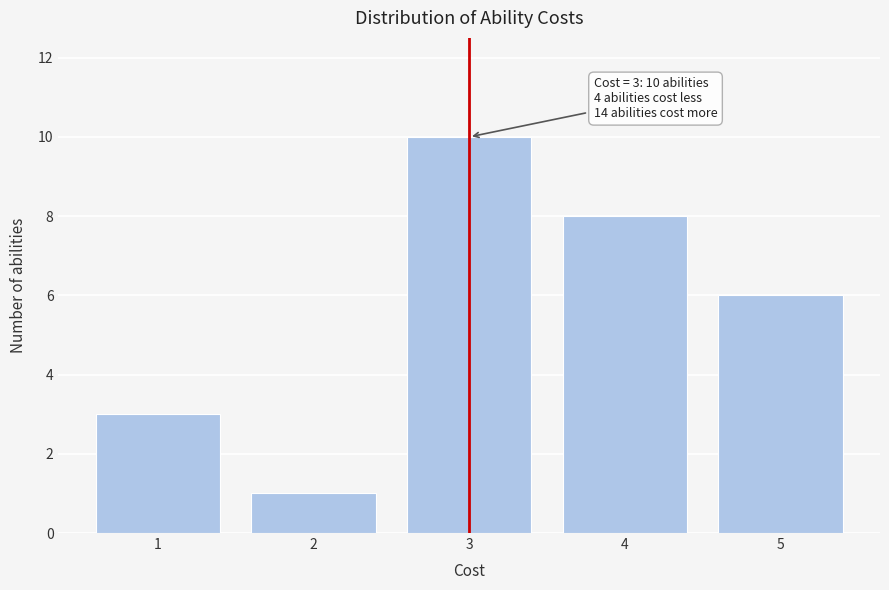

Over which range of the x-axis is the bar tallest?

2.5 to 3.5